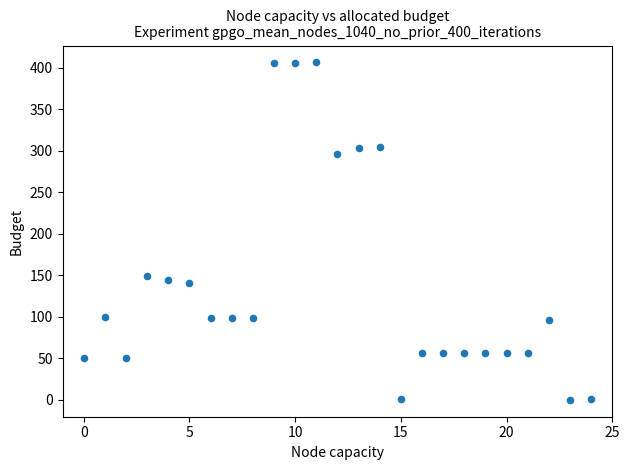

What is the range of Y values (max minus min)?

406.6